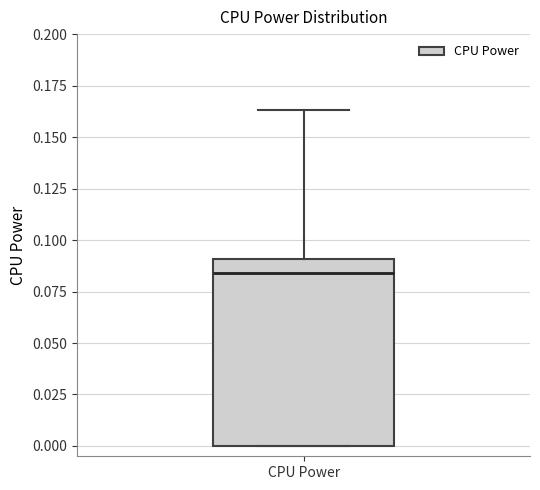

Transcribe this box plot: give where the median line is, the range the box spans, and where the two whiskers end, as read against the y-axis. The values are not printed on the chart, so give them approximately, as read against the axis.

median 0.085, box 0.000 to 0.090, whiskers 0.000 to 0.165